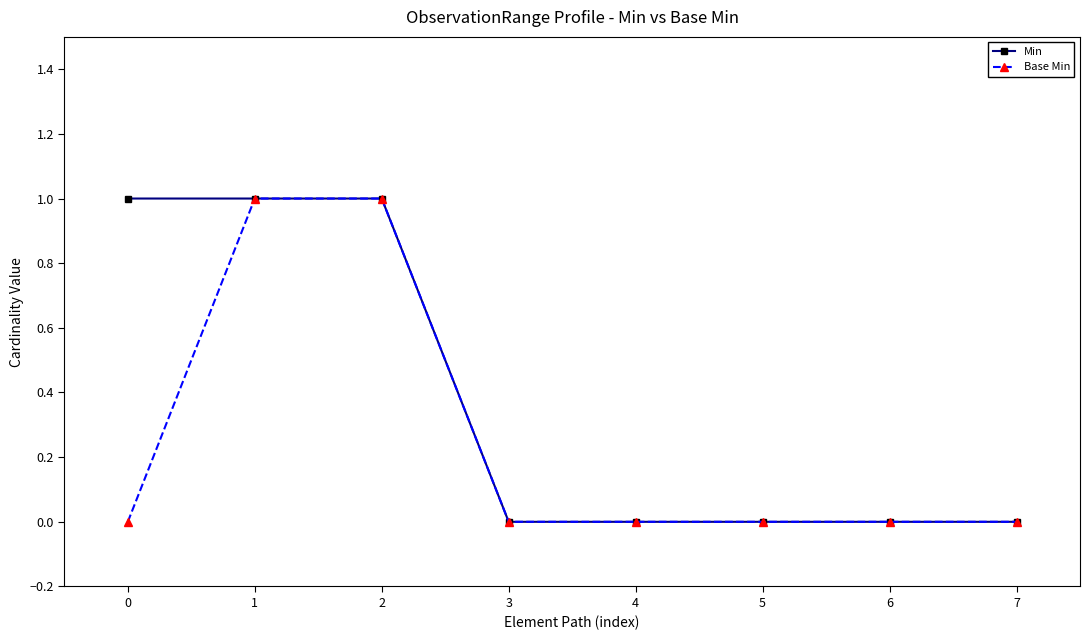

Reading left to right, what are all the values shown in this chart?

Min: 0=1	1=1	2=1	3=0	4=0	5=0	6=0	7=0
Base Min: 0=0	1=1	2=1	3=0	4=0	5=0	6=0	7=0